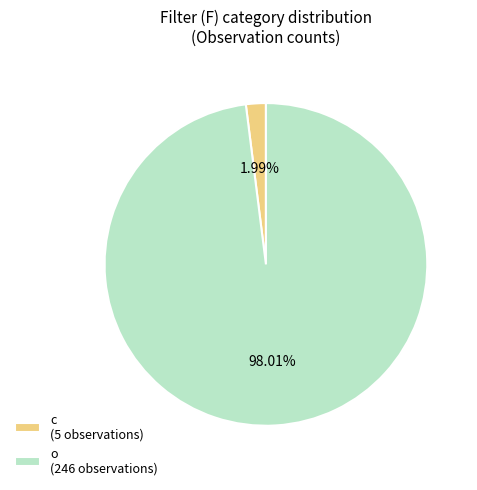

To the nearest percent, what is the difference between the c and o slice percentages?

96%